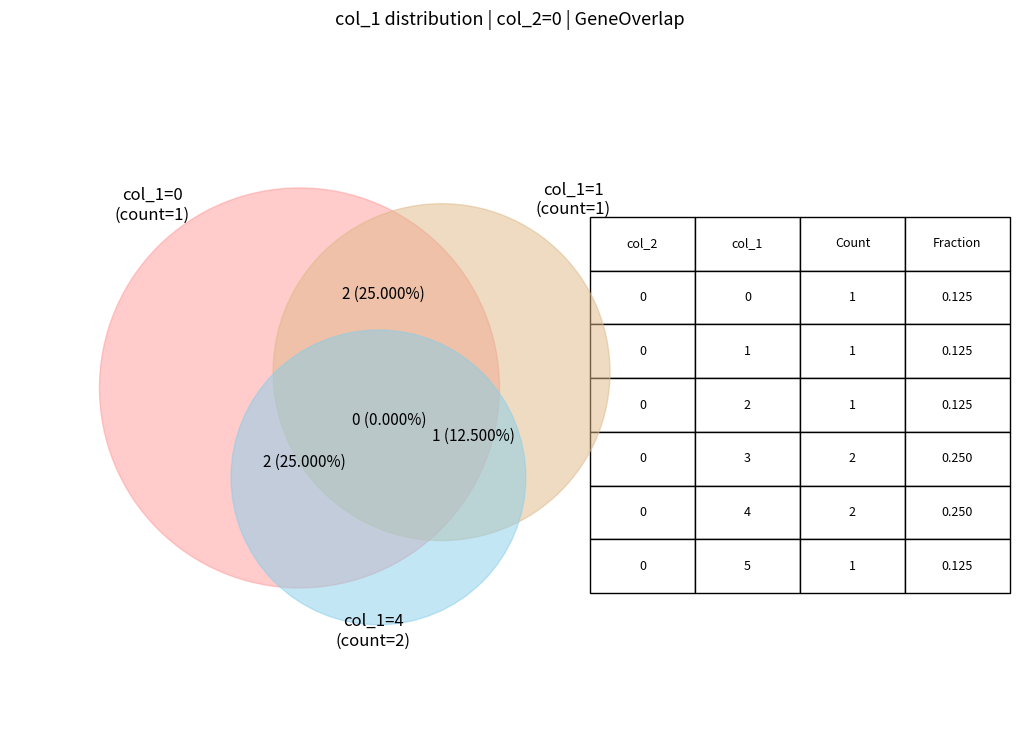

Rank the categories by value from lowest to highest.

col_1=0, col_1=1, col_1=2, col_1=5, col_1=3, col_1=4